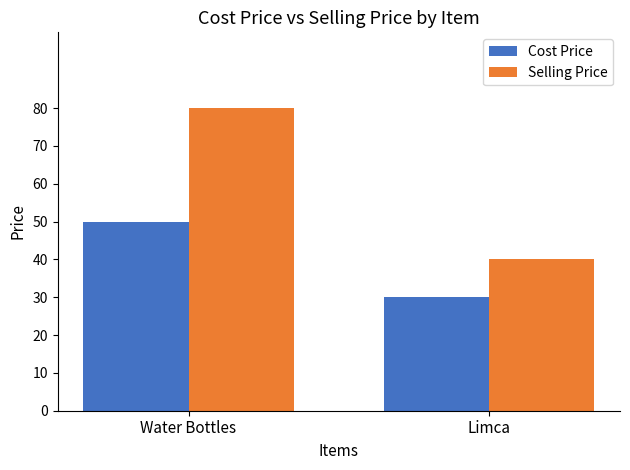

Which category has the lowest value across all series?

Limca